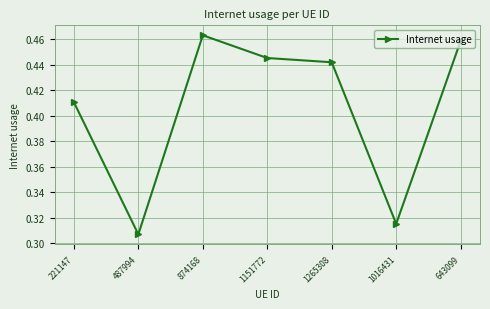

What is the label of the 5th point from the right?

874168